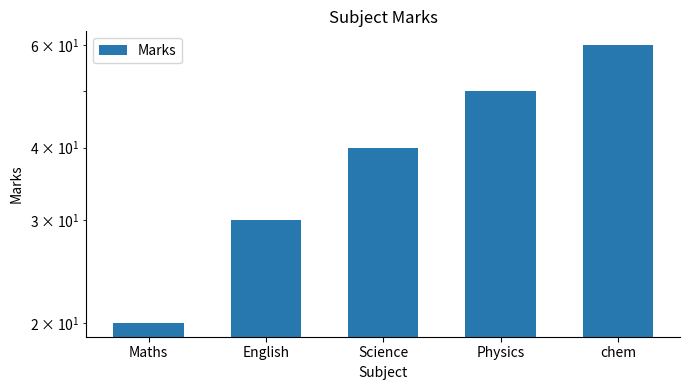

Rank the categories by value from lowest to highest.

Maths, English, Science, Physics, chem